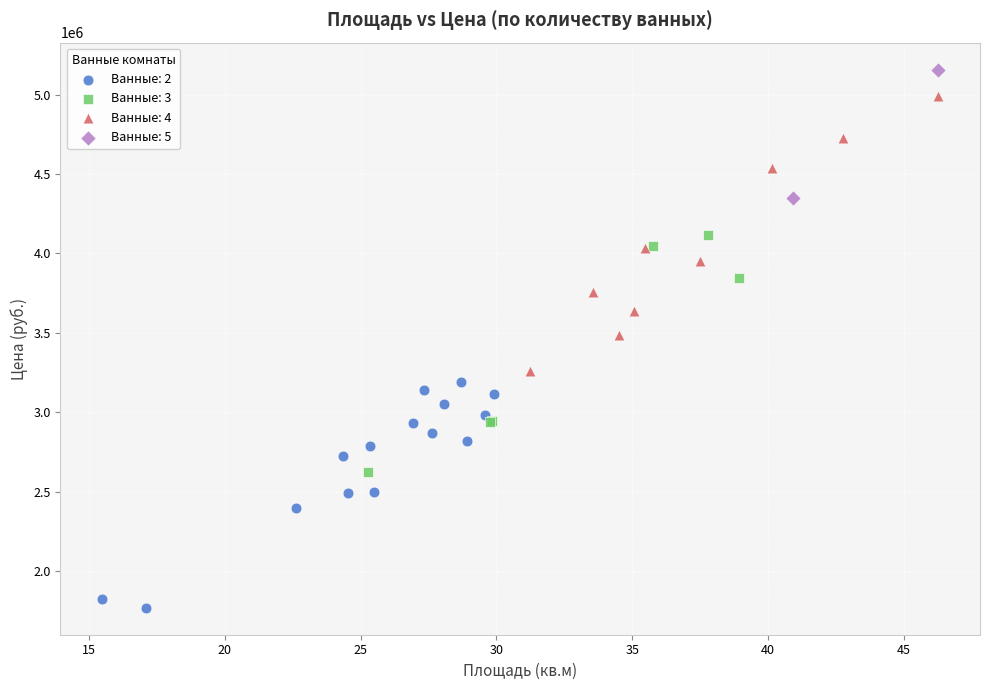

Which series contains the highest Y value?

Ванные: 5